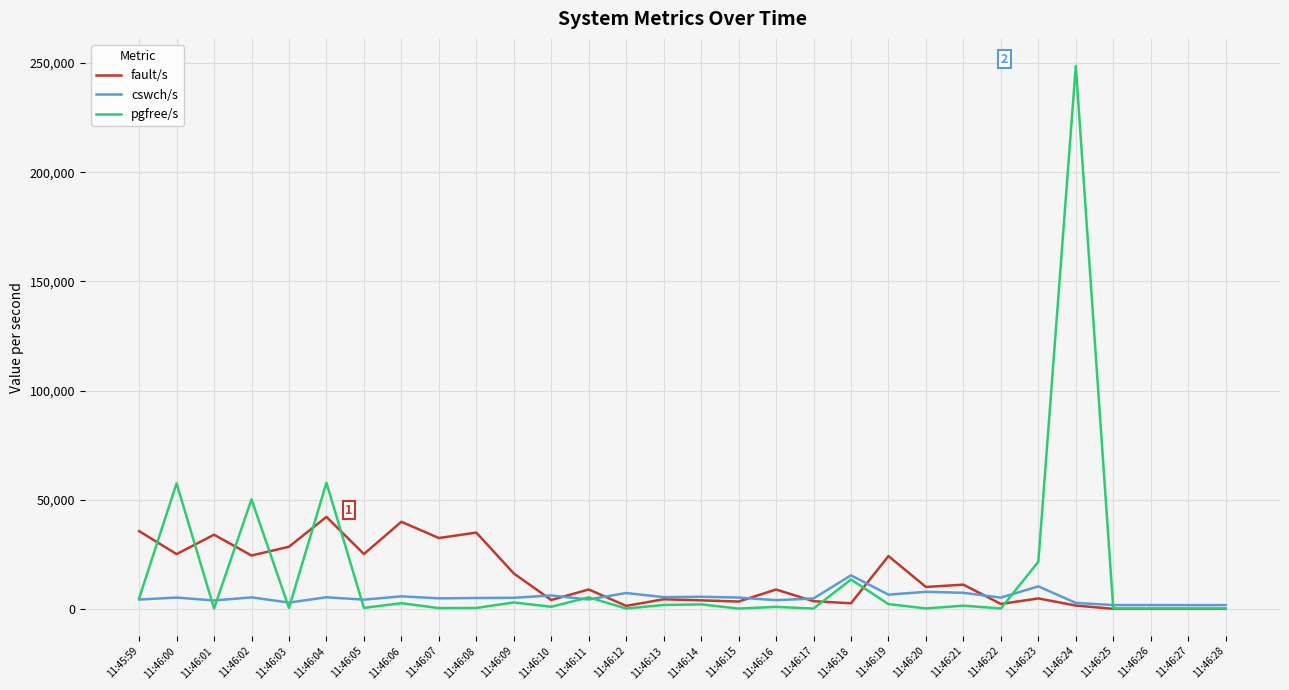

At which category does fault/s reach its first local peak?

11:46:01